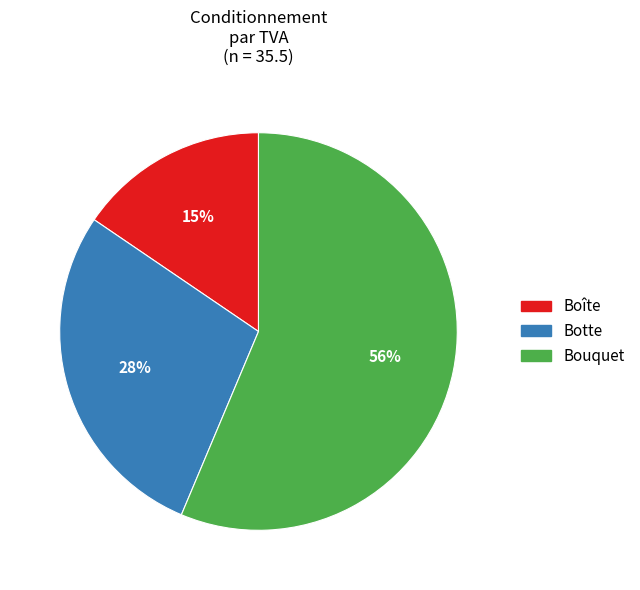

Is the sum of Boîte and Bouquet greater than half?

Yes